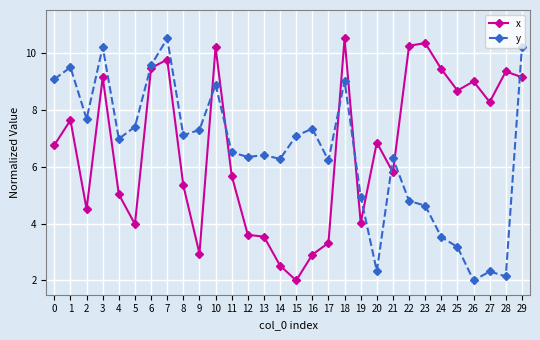

What is the spread (max minus min) of values at 4?

1.9